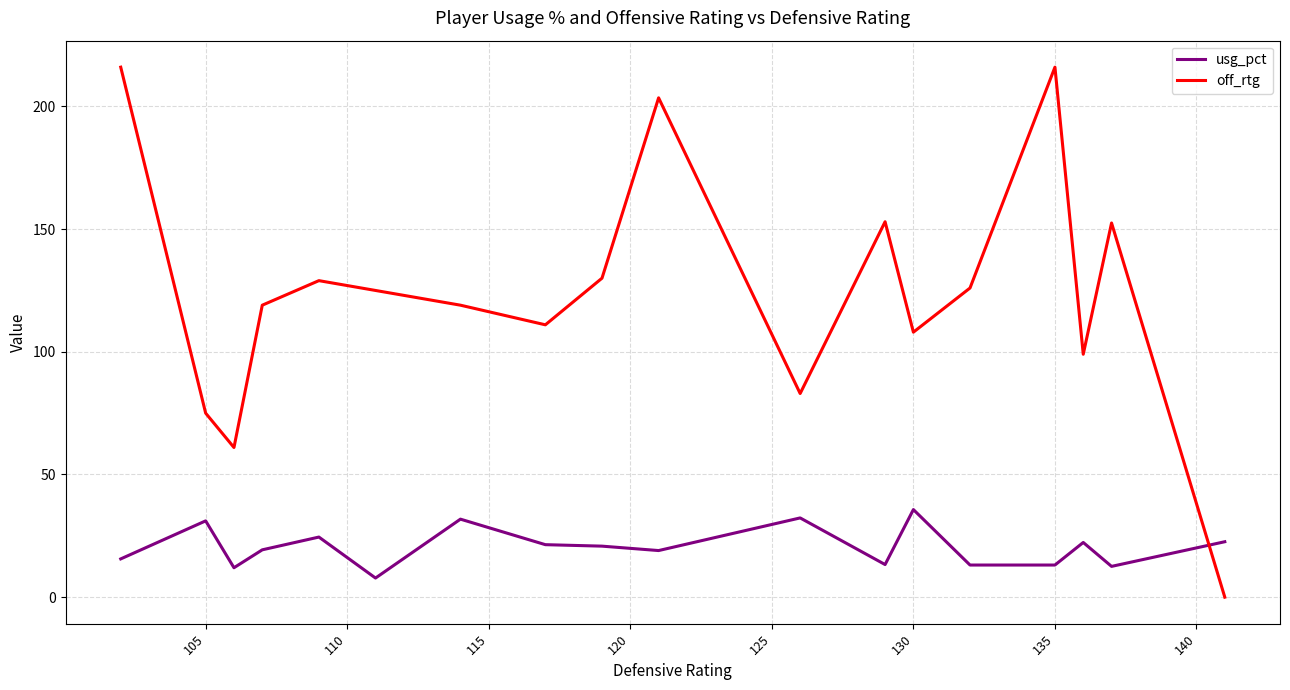

List the series in order of their overall mean, highest first.

off_rtg, usg_pct